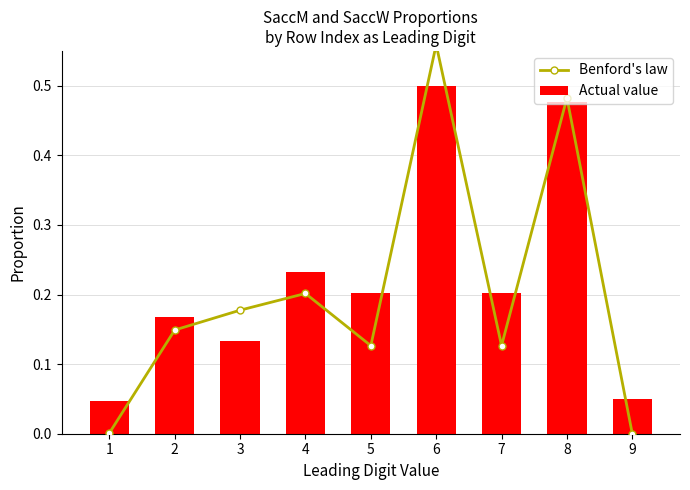

Reading left to right, extract all data points from this chart.

Benford's law: 1=0.0	2=0.1	3=0.2	4=0.2	5=0.1	6=0.6	7=0.1	8=0.5	9=0.0
Actual value: 1=0.0	2=0.2	3=0.1	4=0.2	5=0.2	6=0.5	7=0.2	8=0.5	9=0.1